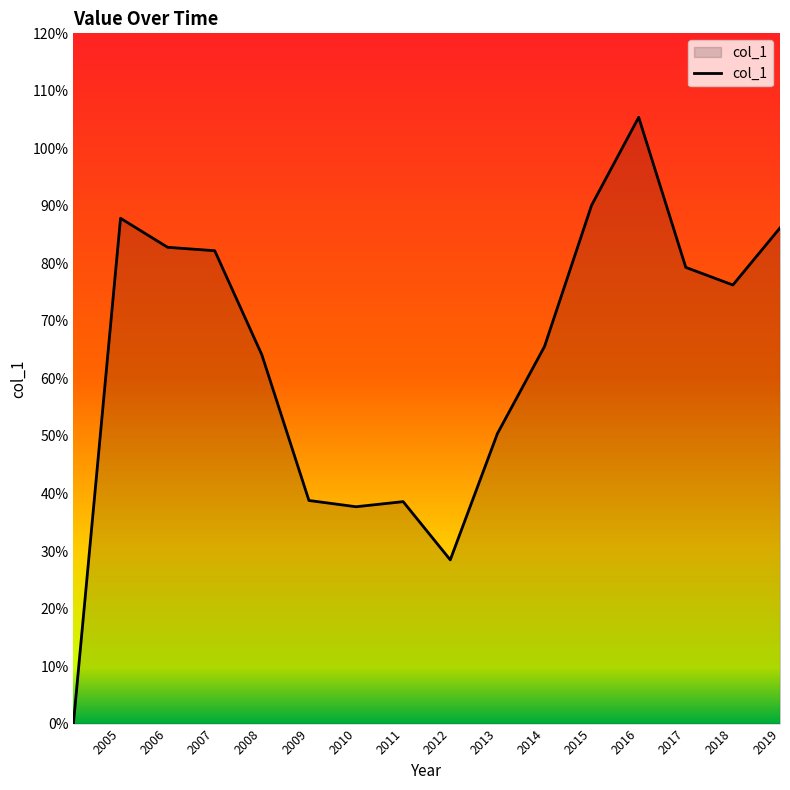

Rank the categories by value from highest to lowest.

2016-01-15, 2015-01-15, 2005-01-15, 2019-01-15, 2006-01-15, 2007-01-15, 2017-01-15, 2018-01-15, 2014-01-15, 2008-01-15, 2013-01-15, 2009-01-15, 2011-01-15, 2010-01-15, 2012-01-15, 